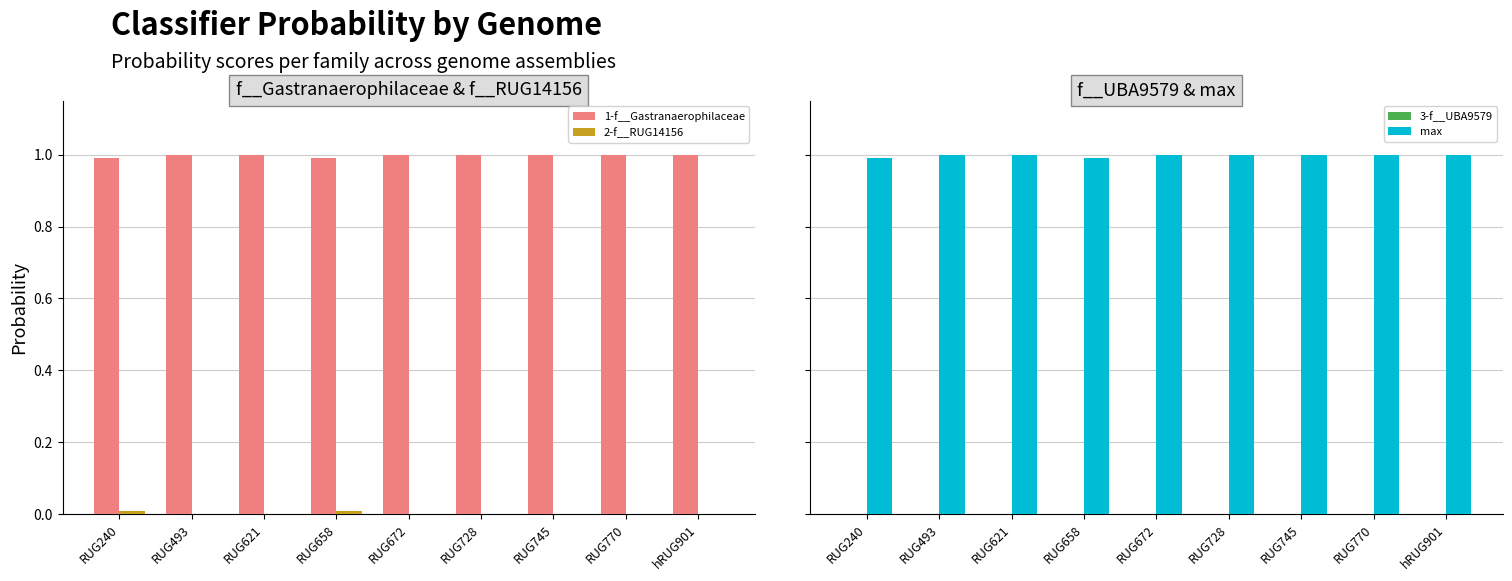

Between RUG493 and RUG770, which is larger?

RUG493